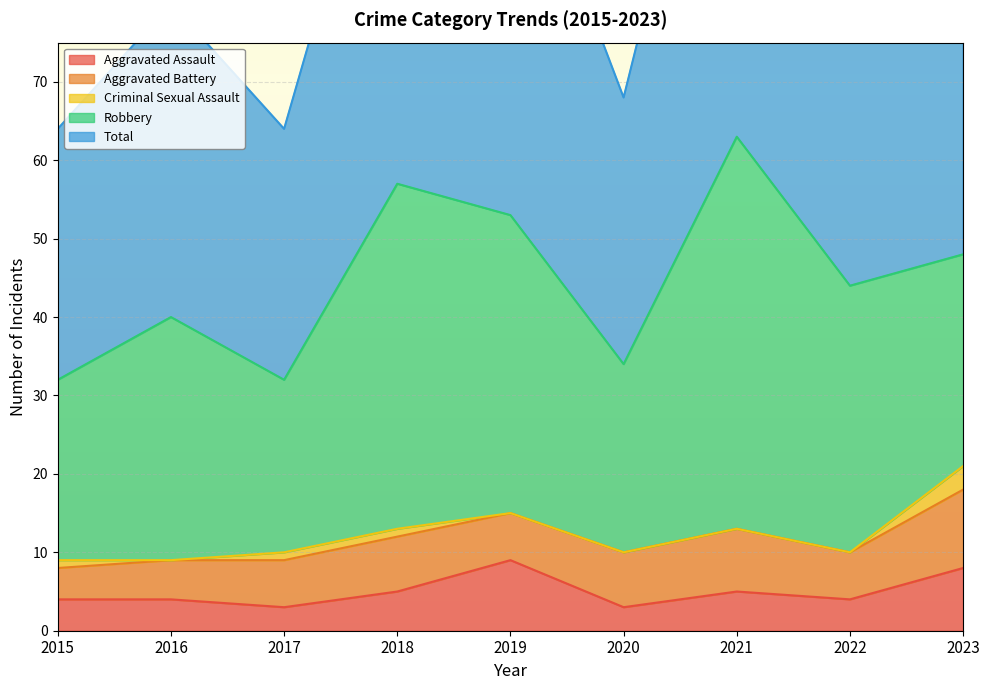

At which label is Robbery closest to 36?

2019